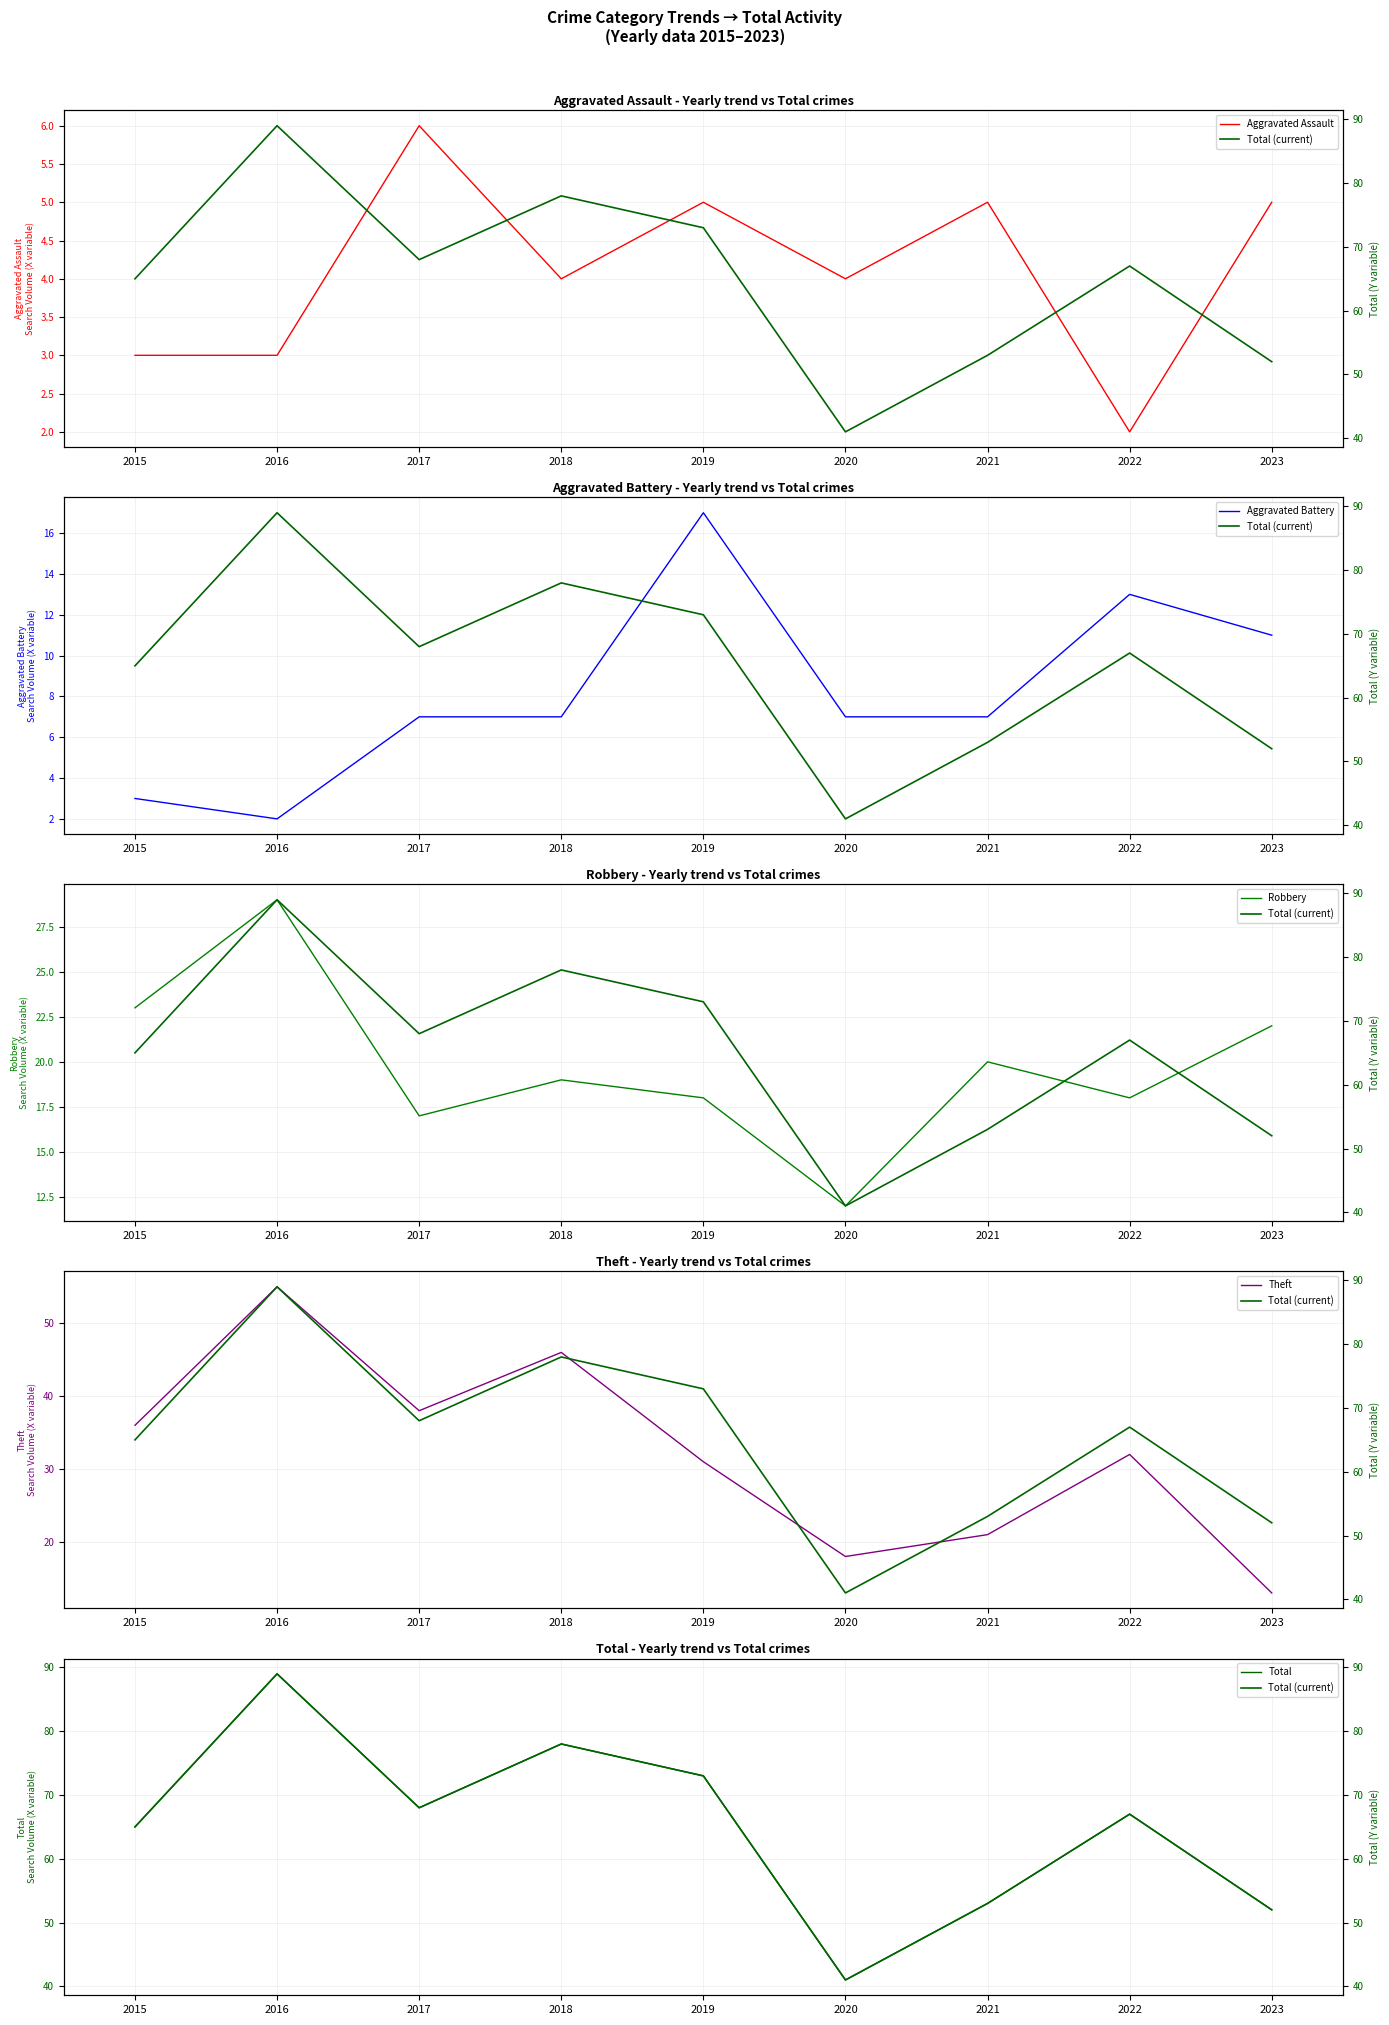

True or false: Aggravated Assault and Theft intersect in this chart.

False